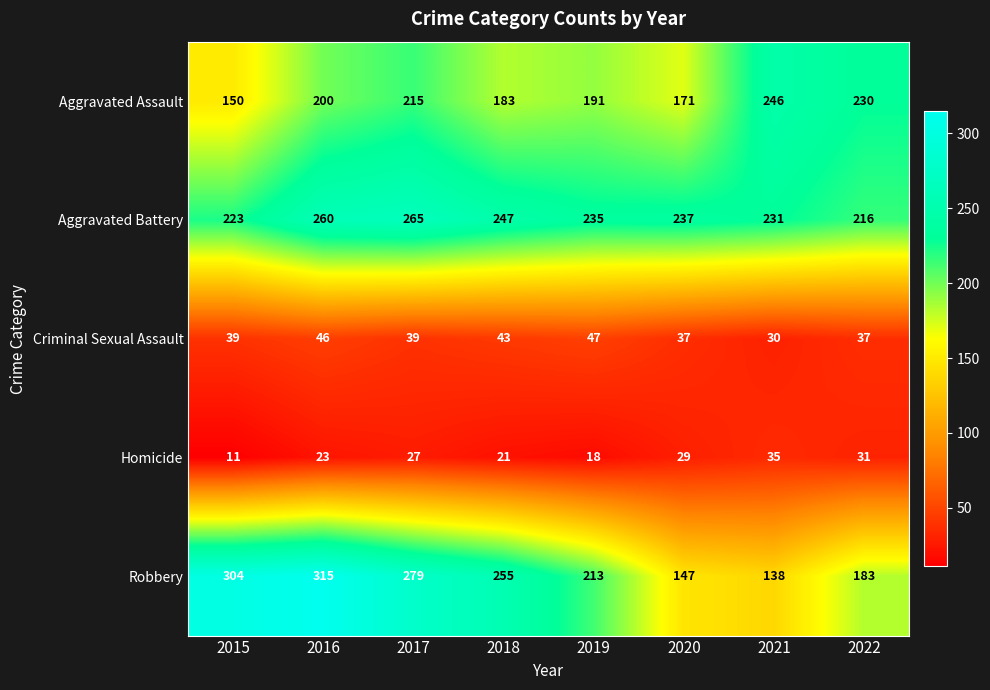

Where does the Robbery series first go above 255?

2015